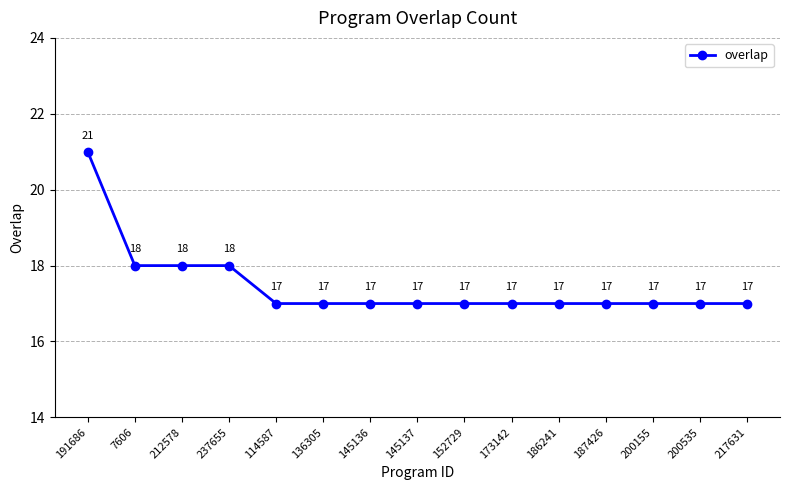

What is the smallest value displayed?

17